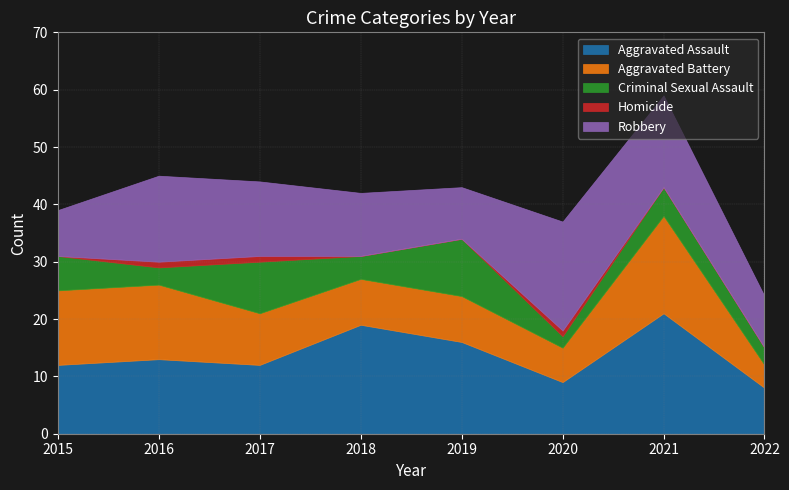

Does the chart have visible grid lines?

Yes